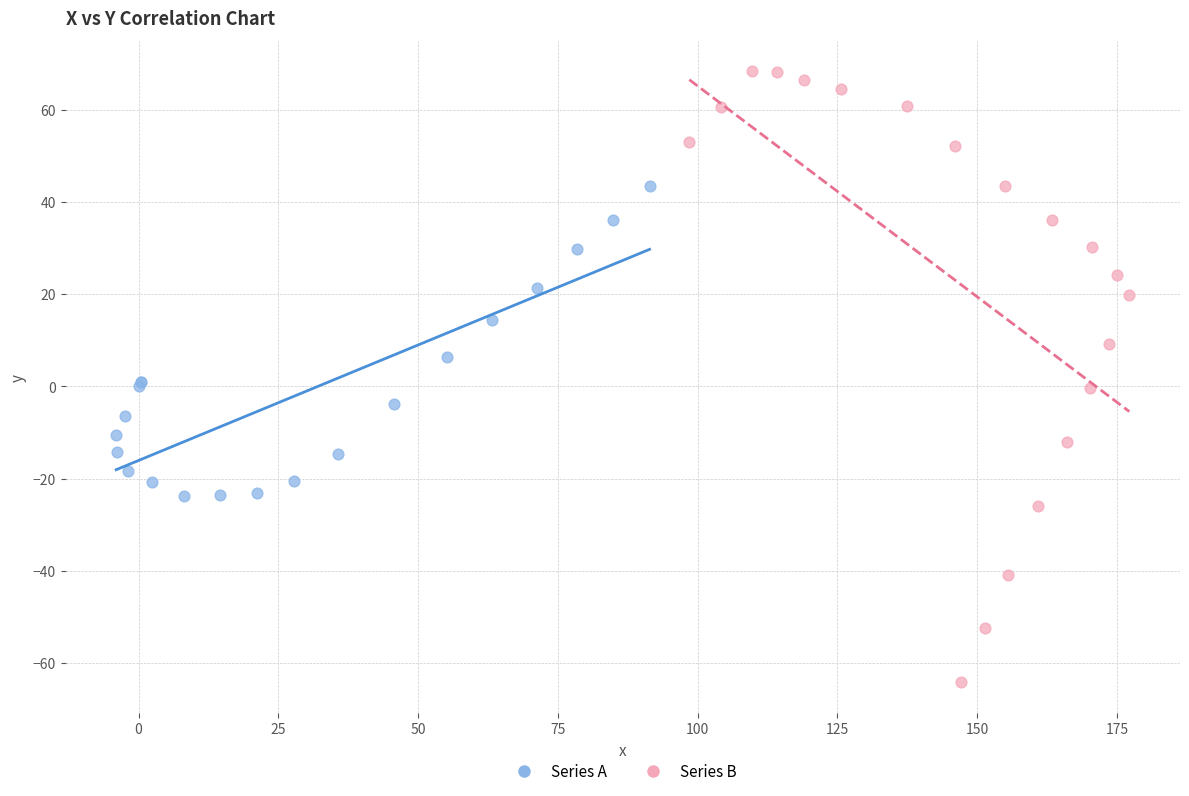

Which series reaches the maximum Y coordinate?

Series B